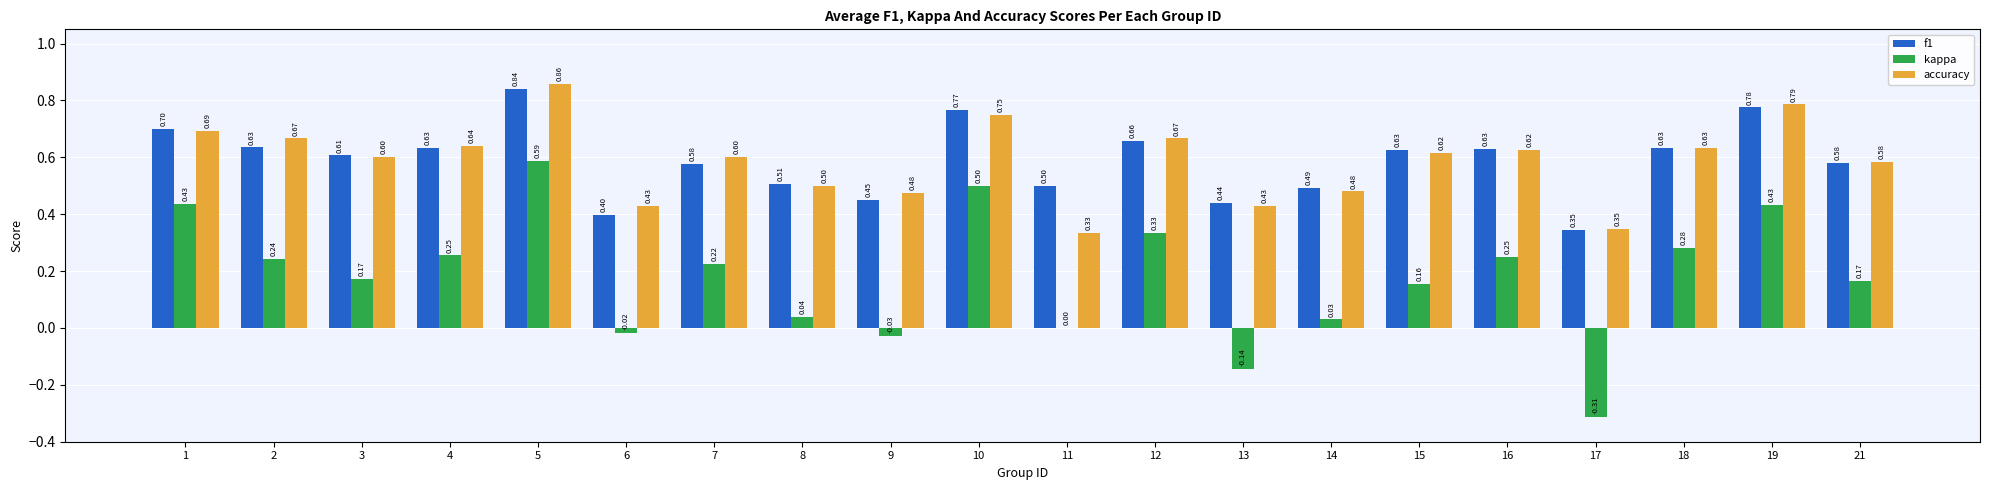

What is the average value of the f1 series?

0.6